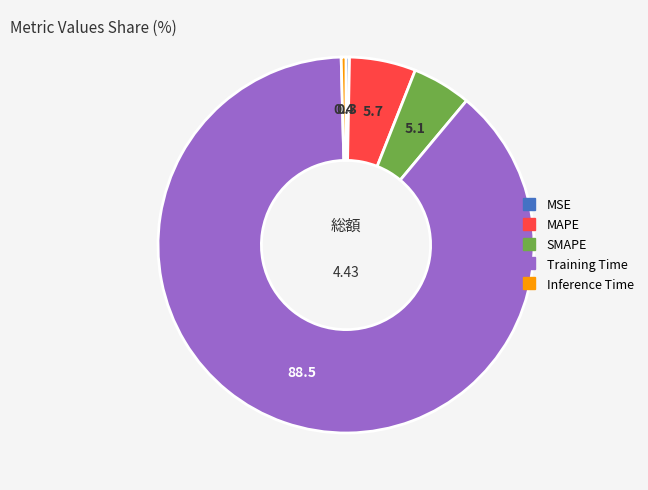

Between Training Time and MSE, which is larger?

Training Time